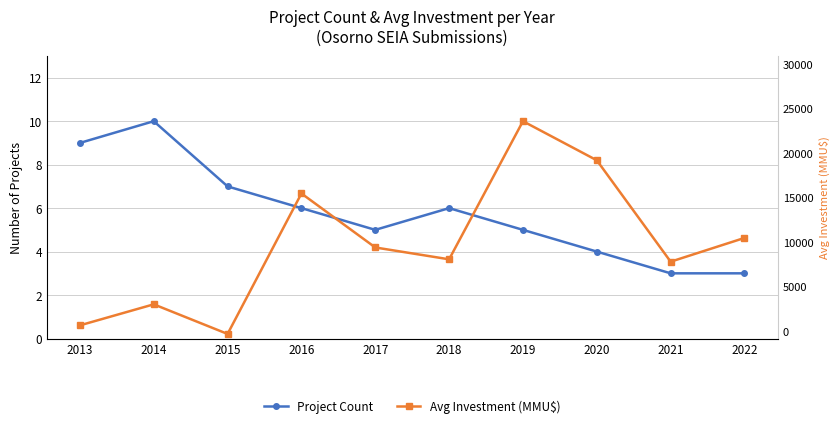

At which label does Project Count reach its minimum?

2021